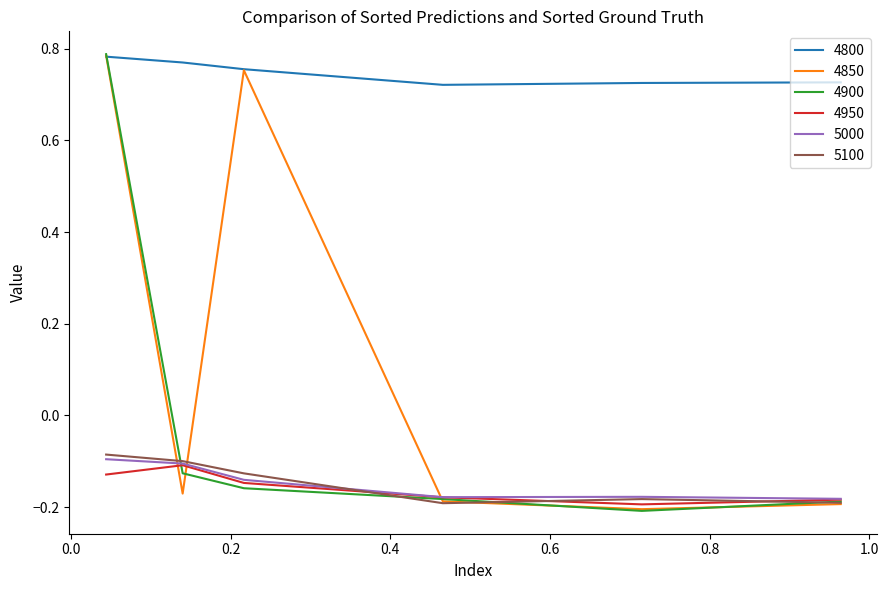

What are all the series names shown in the legend?

4800, 4850, 4900, 4950, 5000, 5100